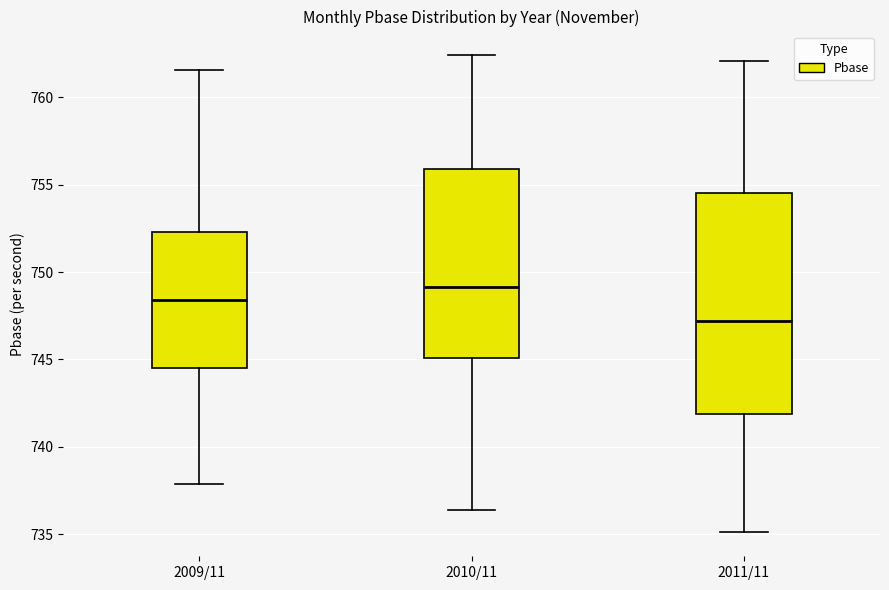

Reading left to right, transcribe this box plot: for each box, give where its median line is, the range the box spans, and where its two whiskers end, as read against the y-axis. The values are not printed on the chart, so give them approximately, as read against the axis.

2009/11: median 748.5, box 744.5 to 752.5, whiskers 738.0 to 761.5
2010/11: median 749.0, box 745.0 to 756.0, whiskers 736.5 to 762.5
2011/11: median 747.0, box 742.0 to 754.5, whiskers 735.0 to 762.0